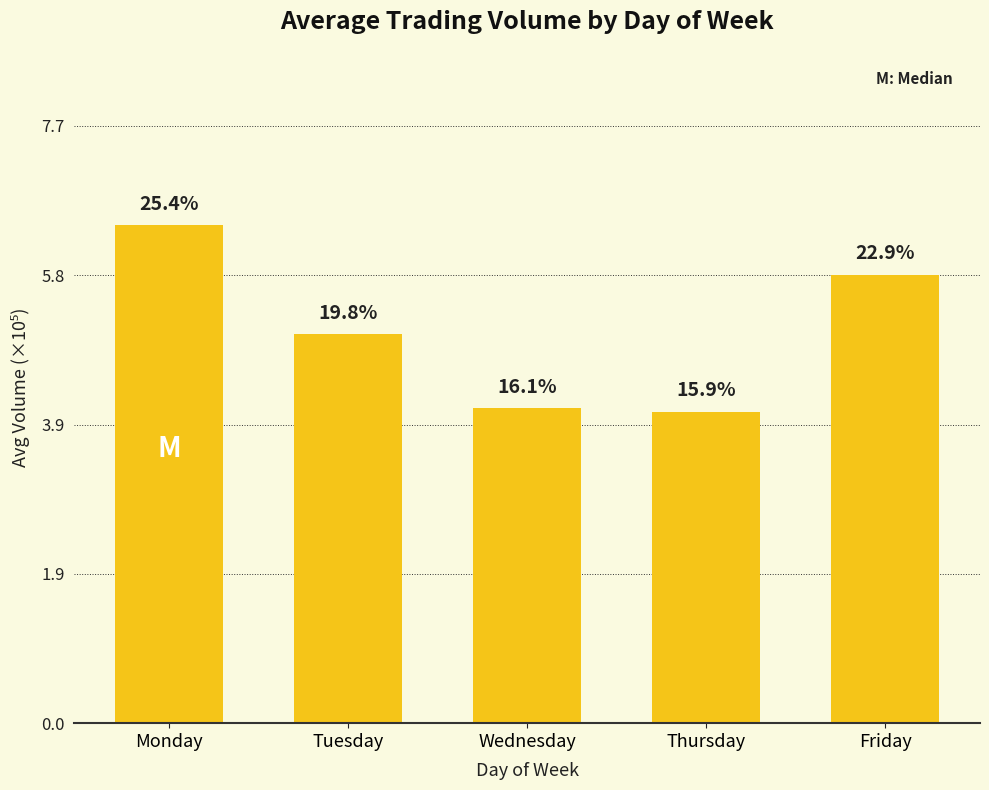

How many bars are there in total?

5